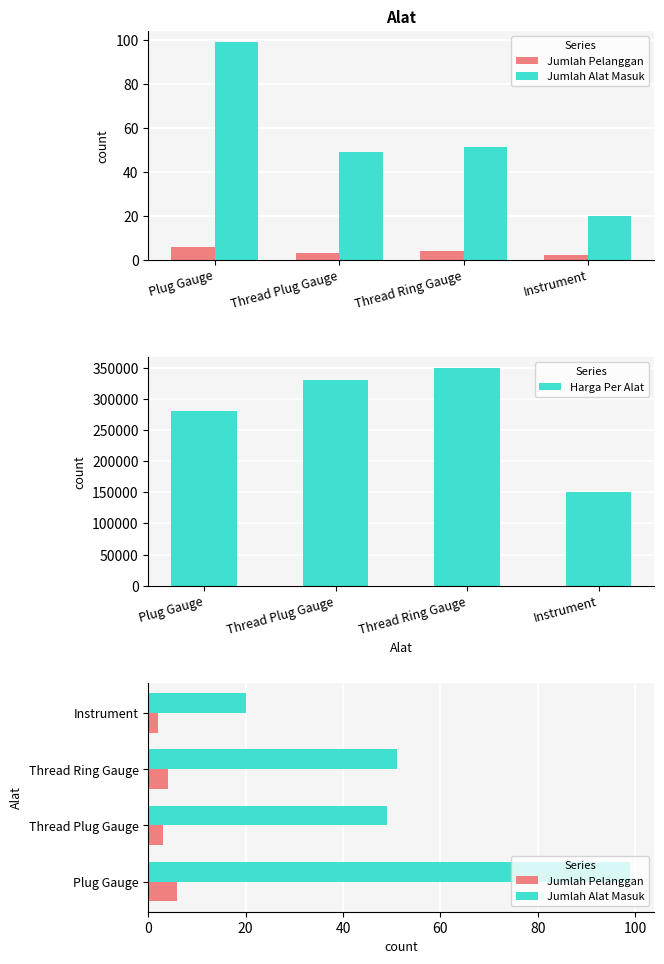

Reading right to left, transcribe all the data shown in this chart.

Jumlah Pelanggan: Instrument=2	Thread Ring Gauge=4	Thread Plug Gauge=3	Plug Gauge=6
Jumlah Alat Masuk: Instrument=20	Thread Ring Gauge=51	Thread Plug Gauge=49	Plug Gauge=99
Harga Per Alat: Instrument=150000	Thread Ring Gauge=350000	Thread Plug Gauge=330000	Plug Gauge=280000